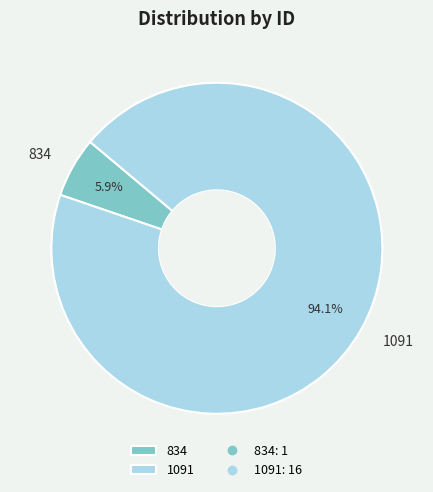

How many segments does this pie chart have?

2